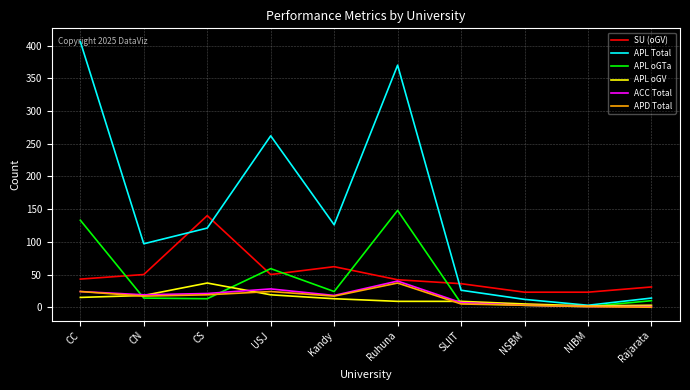

True or false: APL Total and SU (oGV) intersect in this chart.

True